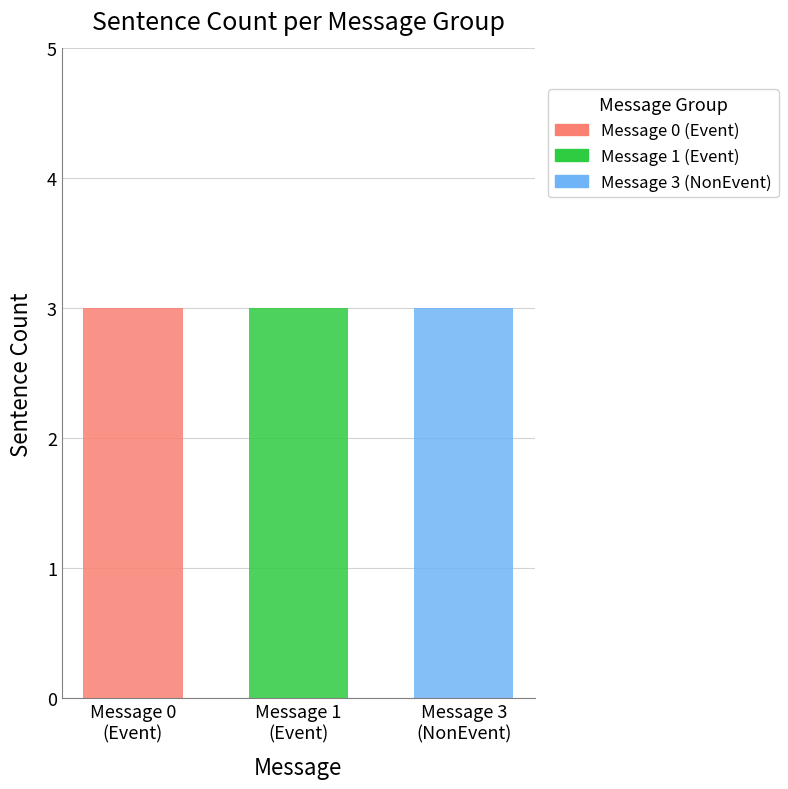

Reading left to right, what are all the values shown in this chart?

Event: message_0=3	message_1=3	message_3=3
NonEvent: message_0=0	message_1=0	message_3=3